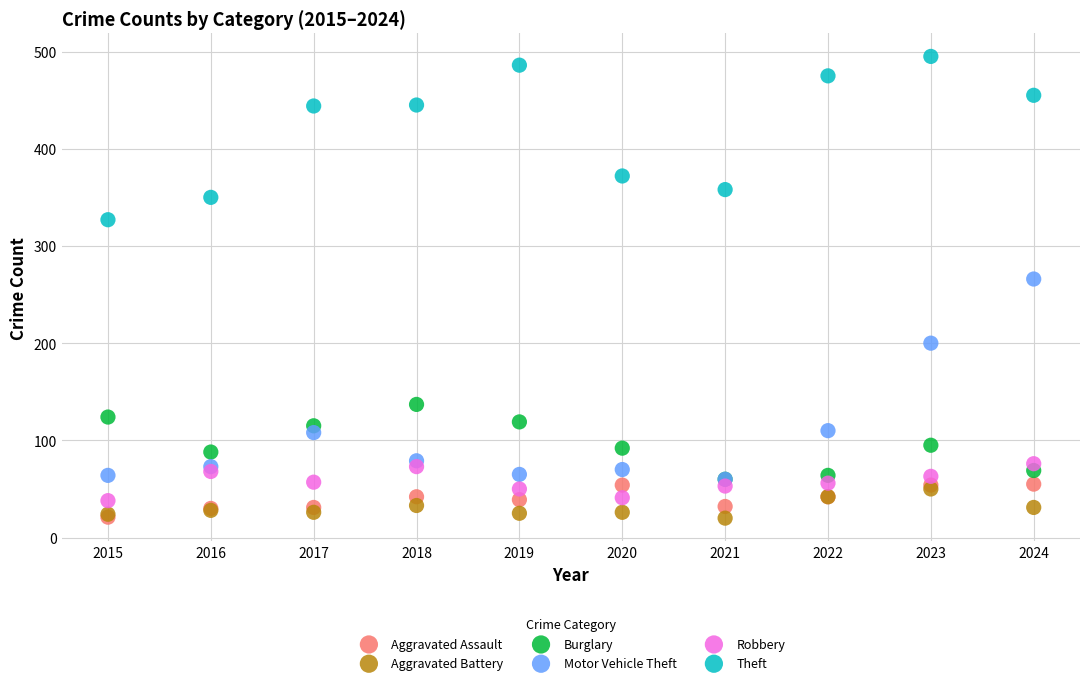

In the Motor Vehicle Theft series, what Y value is closest to 163?

200